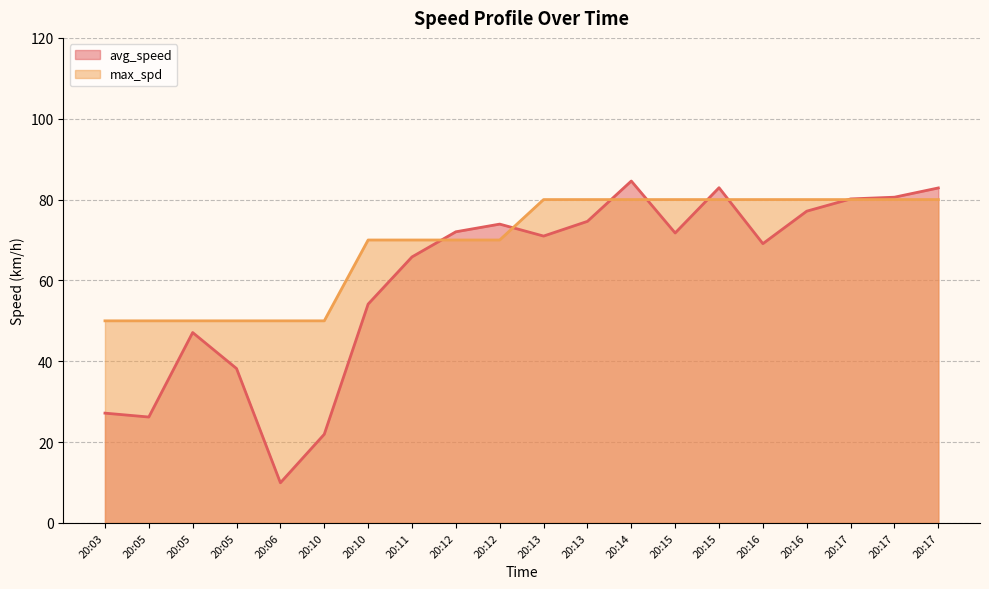

Which series has the largest range (max minus min)?

avg_speed